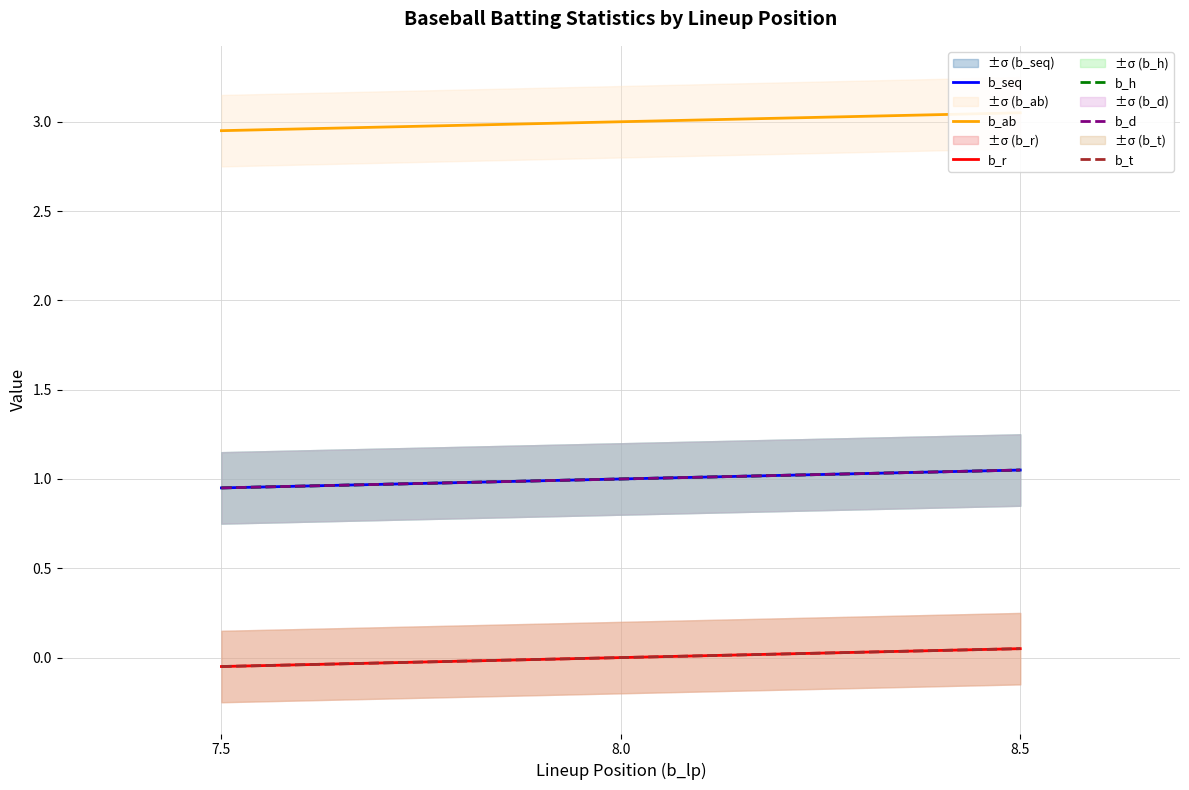

At which category does the chart reach its minimum across all series?

7.5